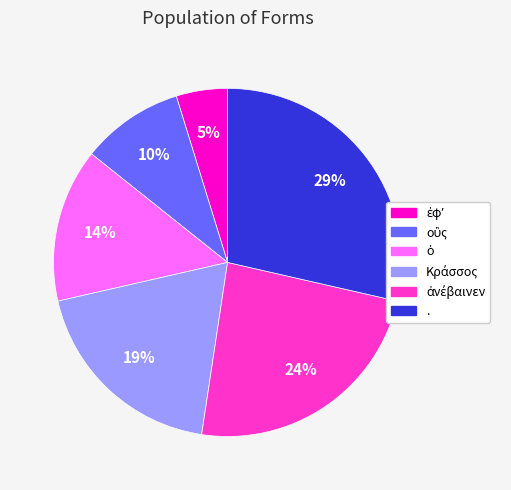

Does any single category account for the majority?

No